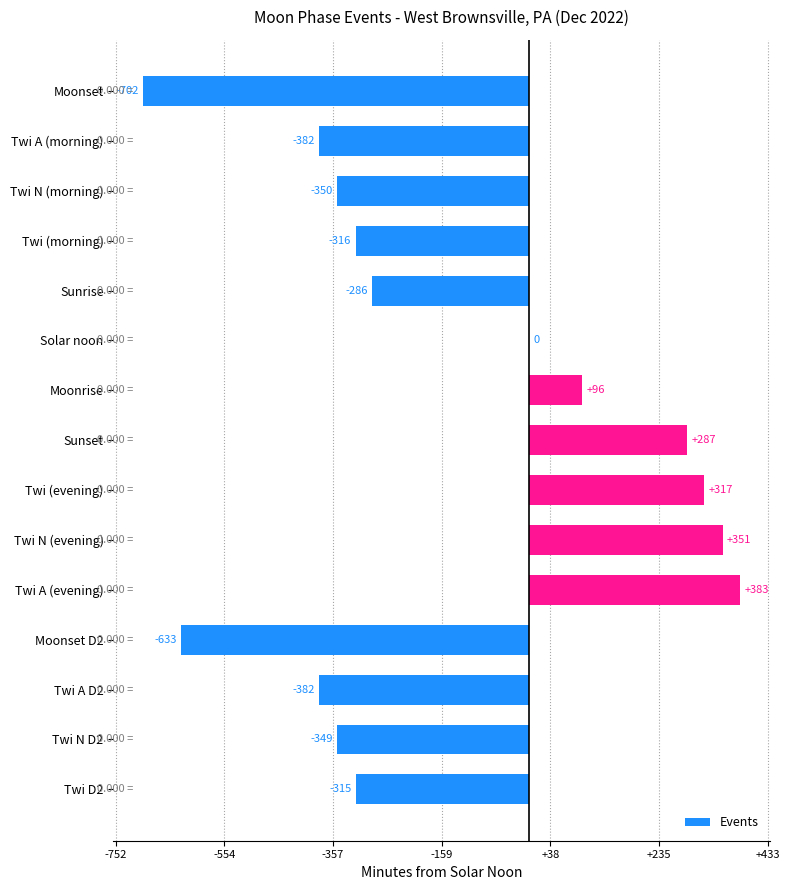

At which category does the chart reach its peak across all series?

Twi A (evening)